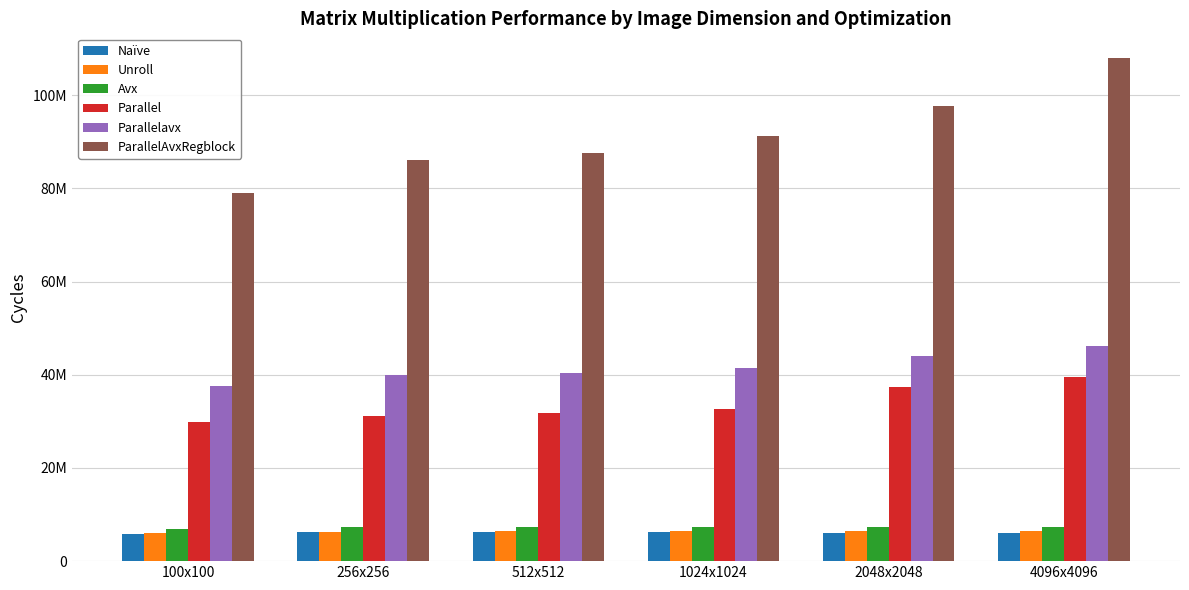

Which has a higher value, 4096x4096 or 1024x1024?

1024x1024